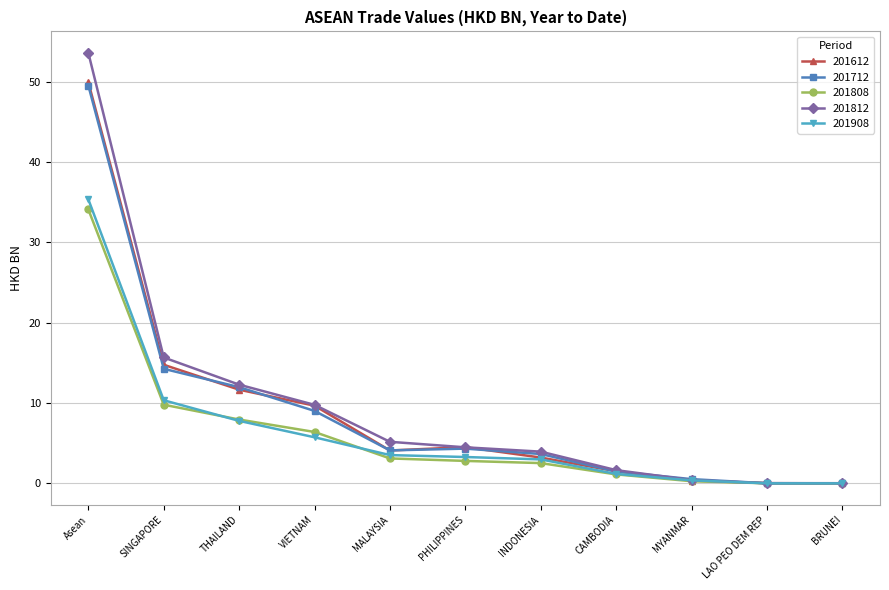

What is the maximum value shown in the chart?

53.6